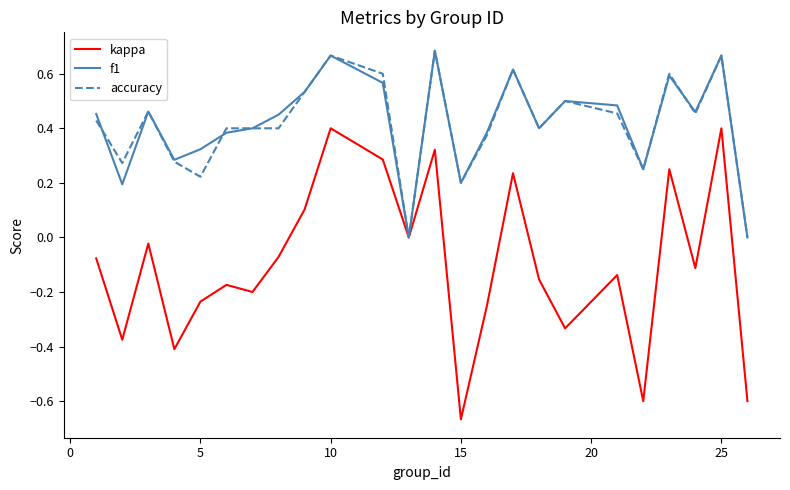

What are all the series names shown in the legend?

kappa, f1, accuracy